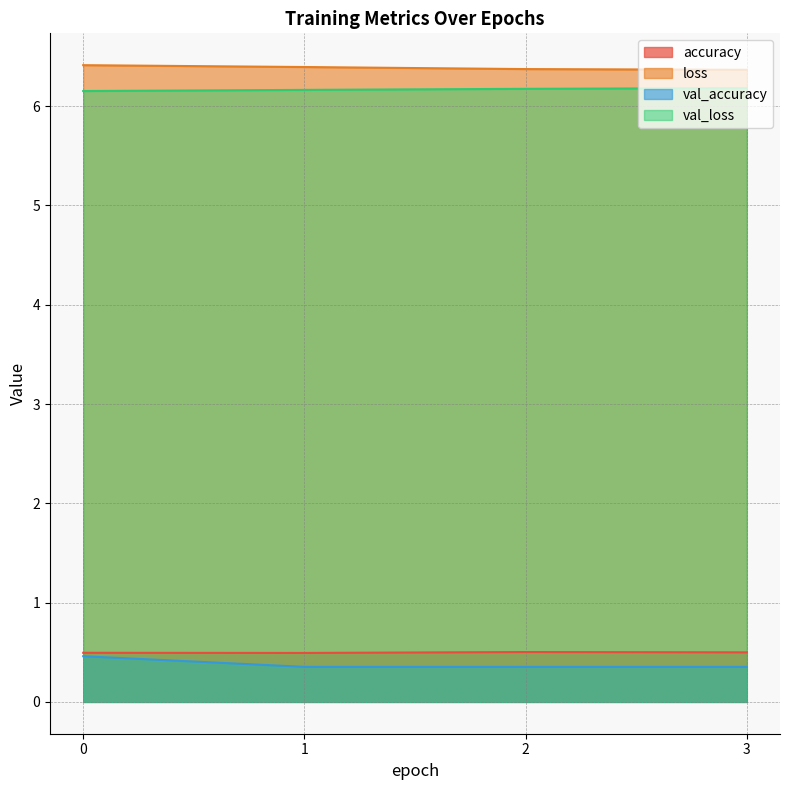

True or false: val_loss and loss cross at least once.

False